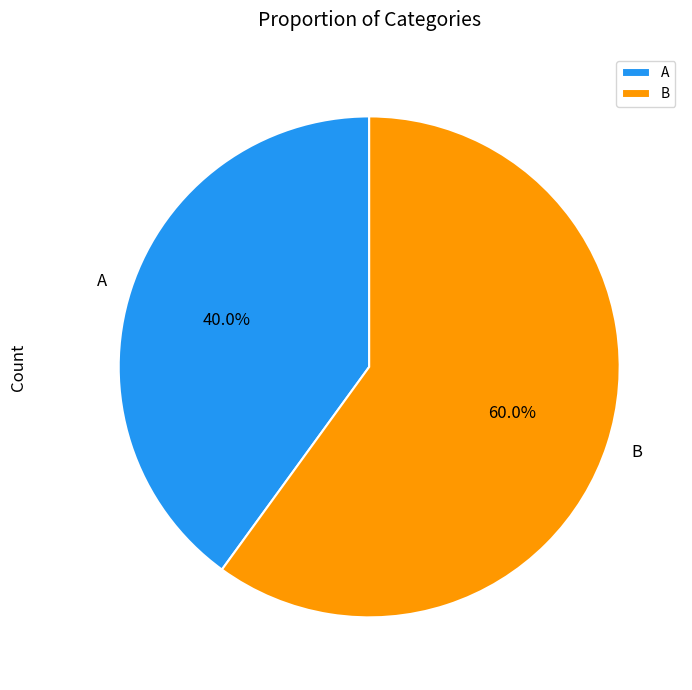

Combined, what portion of the pie is B and A?

100.0%